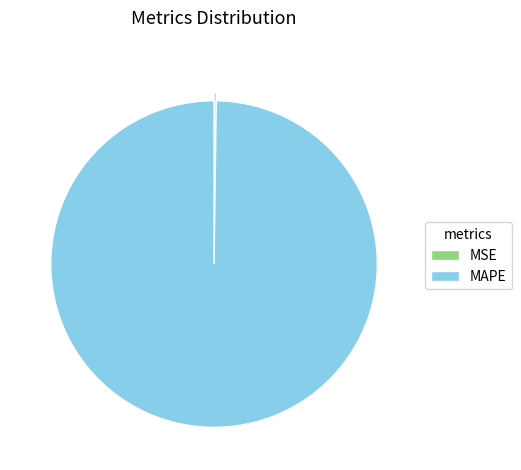

Which slice represents more than half of the pie?

MAPE